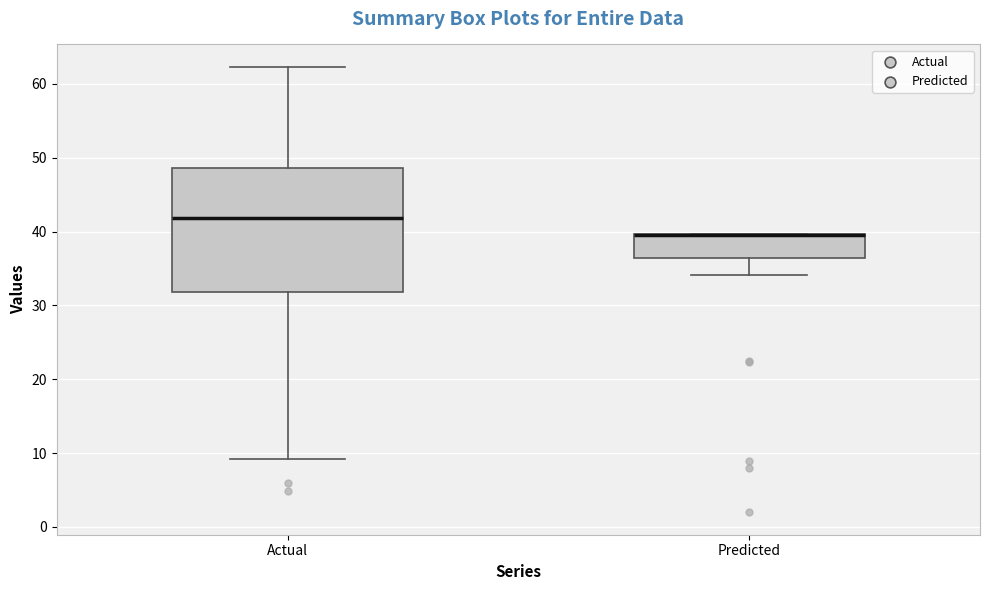

Reading left to right, transcribe this box plot: for each box, give where its median line is, the range the box spans, and where its two whiskers end, as read against the y-axis. The values are not printed on the chart, so give them approximately, as read against the axis.

Actual: median 42, box 32 to 49, whiskers 9 to 62
Predicted: median 39 (drawn on the box's upper edge), box 36 to 40, whiskers 34 to 40